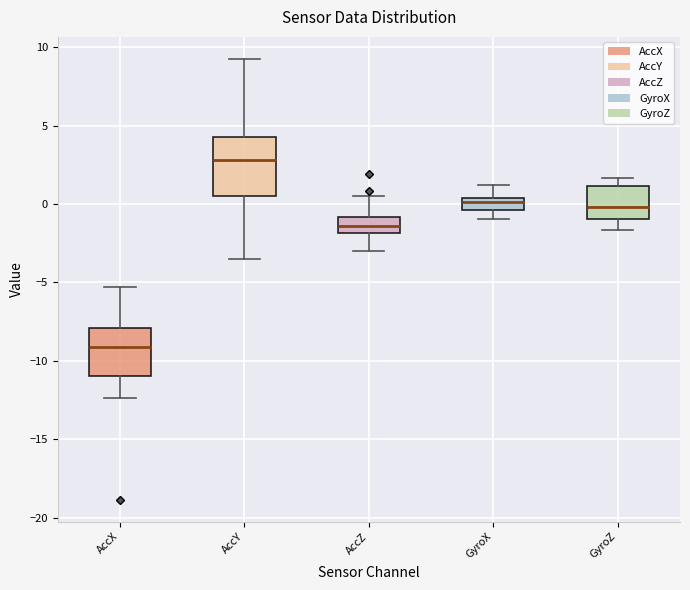

Reading left to right, read every box against the y-axis: the position of its median line, the range the box covers, and the ends of its whiskers. The values are not printed on the chart, so give them approximately, as read against the axis.

AccX: median -9.0, box -11.0 to -8.0, whiskers -12.5 to -5.5
AccY: median 3.0, box 0.5 to 4.5, whiskers -3.5 to 9.0
AccZ: median -1.5, box -2.0 to -1.0, whiskers -3.0 to 0.5
GyroX: median 0.0, box -0.5 to 0.5, whiskers -1.0 to 1.0
GyroZ: median 0.0, box -1.0 to 1.0, whiskers -1.5 to 1.5